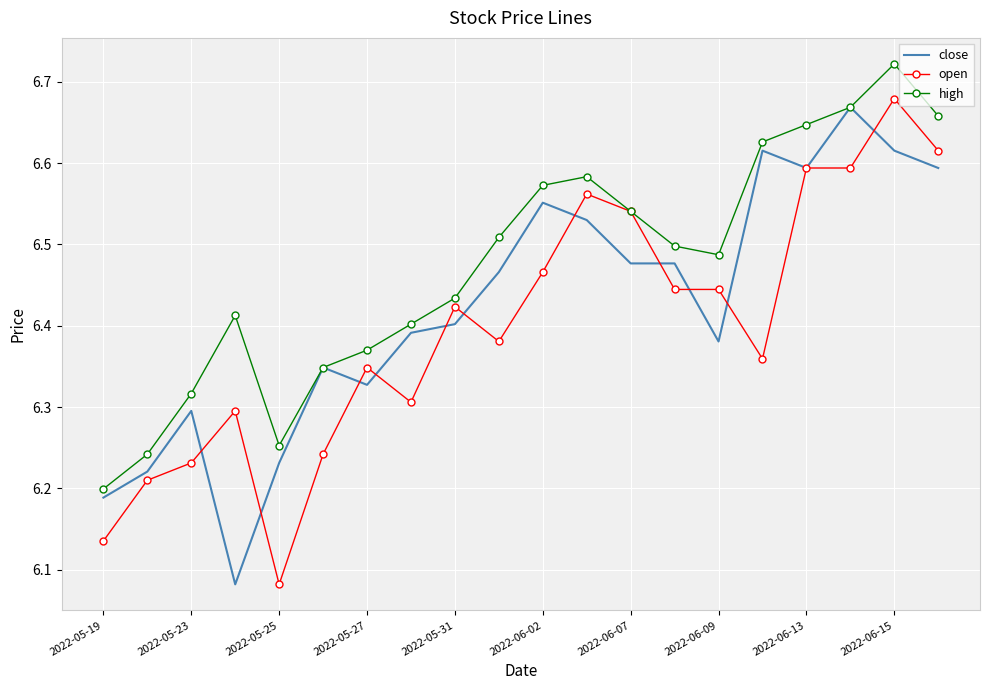

What are all the series names shown in the legend?

close, open, high